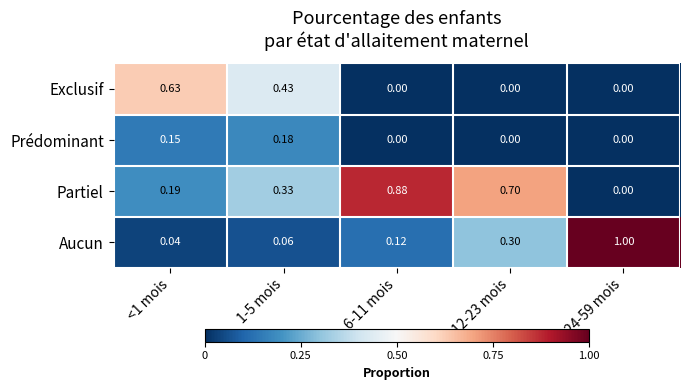

Which series has the largest range (max minus min)?

Aucun